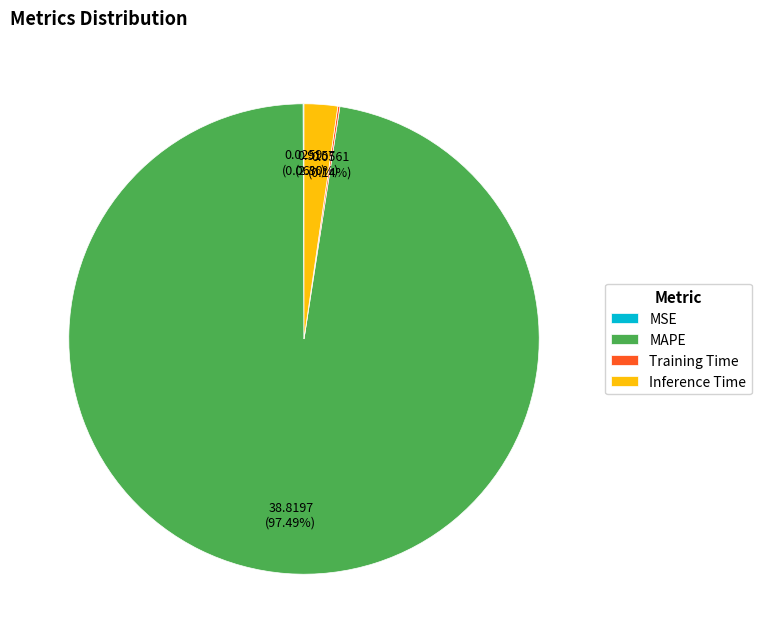

Which category has the biggest portion of the pie?

MAPE